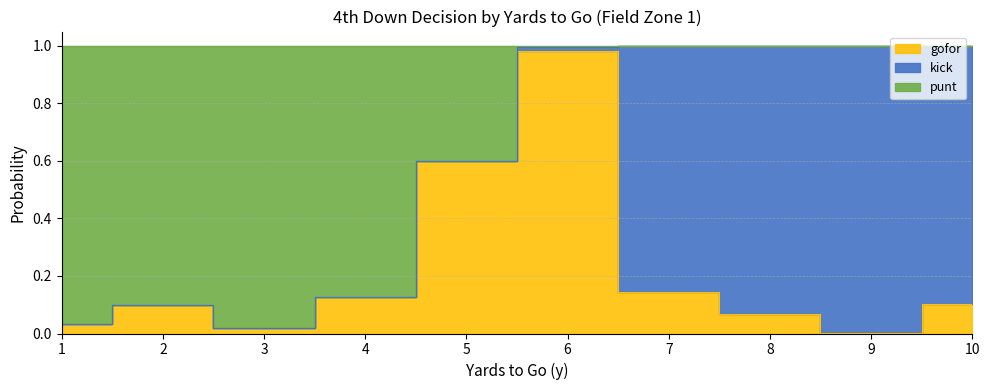

Where is the first local minimum for gofor?

3